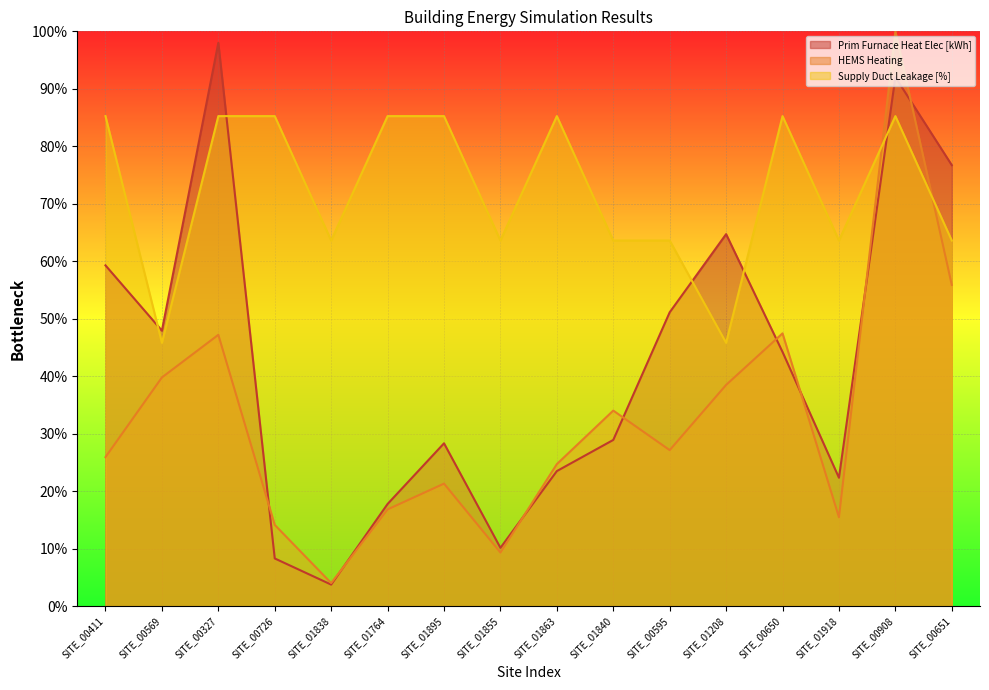

How many intersections are there between Prim Furnace Heat Elec [kWh] and HEMS Heating?

8